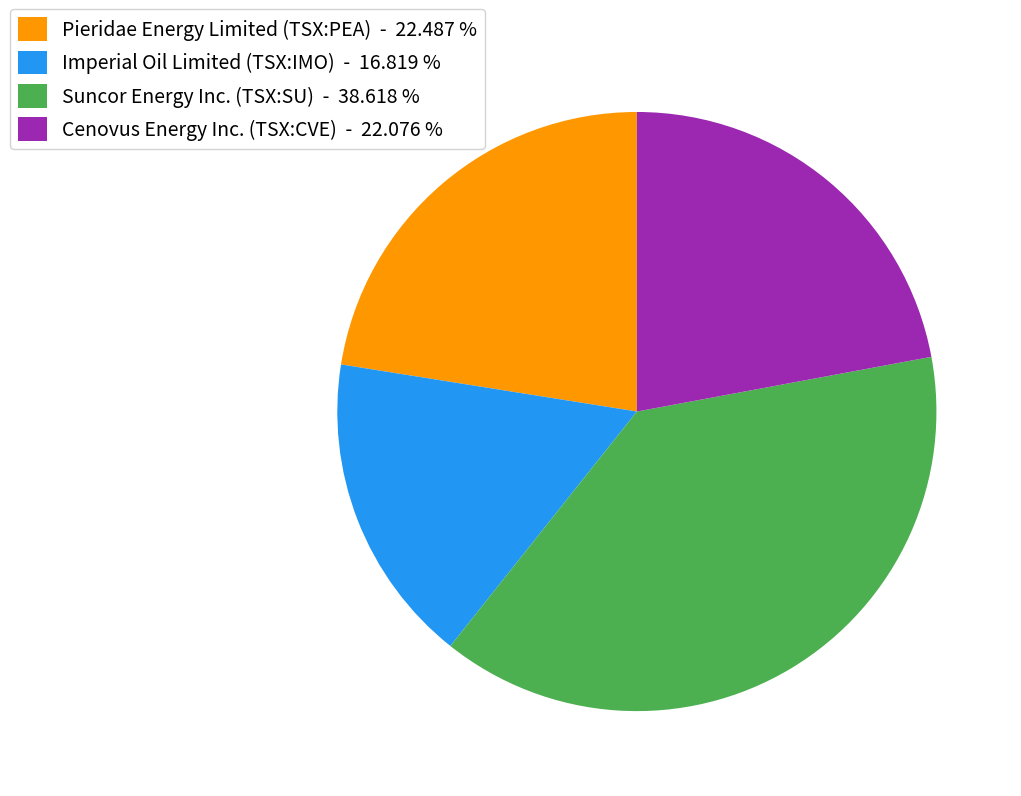

Is Cenovus Energy Inc. (TSX:CVE) the majority of the pie?

No